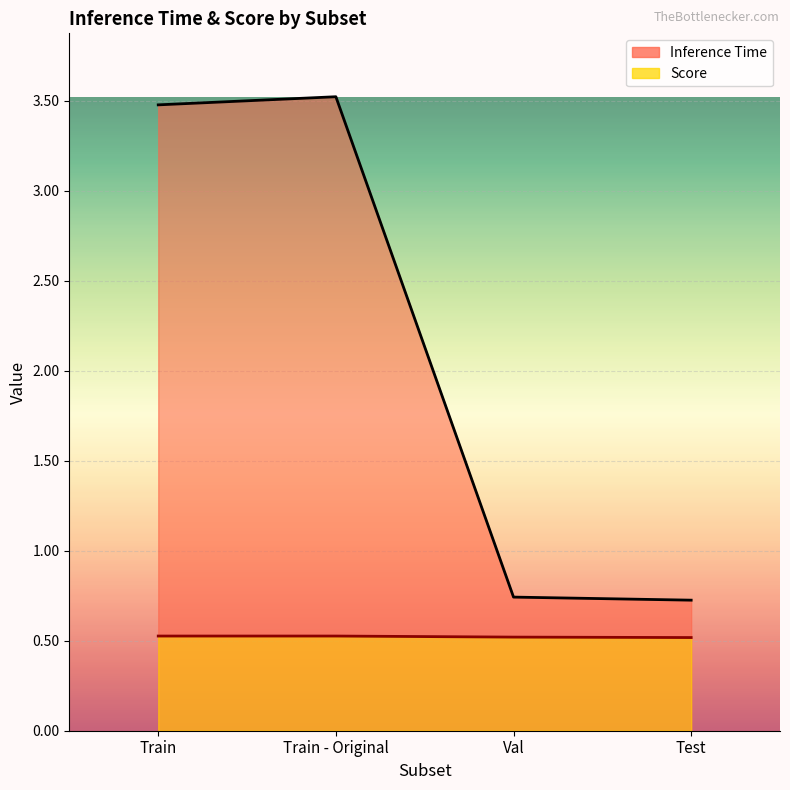

Rank the categories by Inference Time value from lowest to highest.

Test, Val, Train, Train - Original